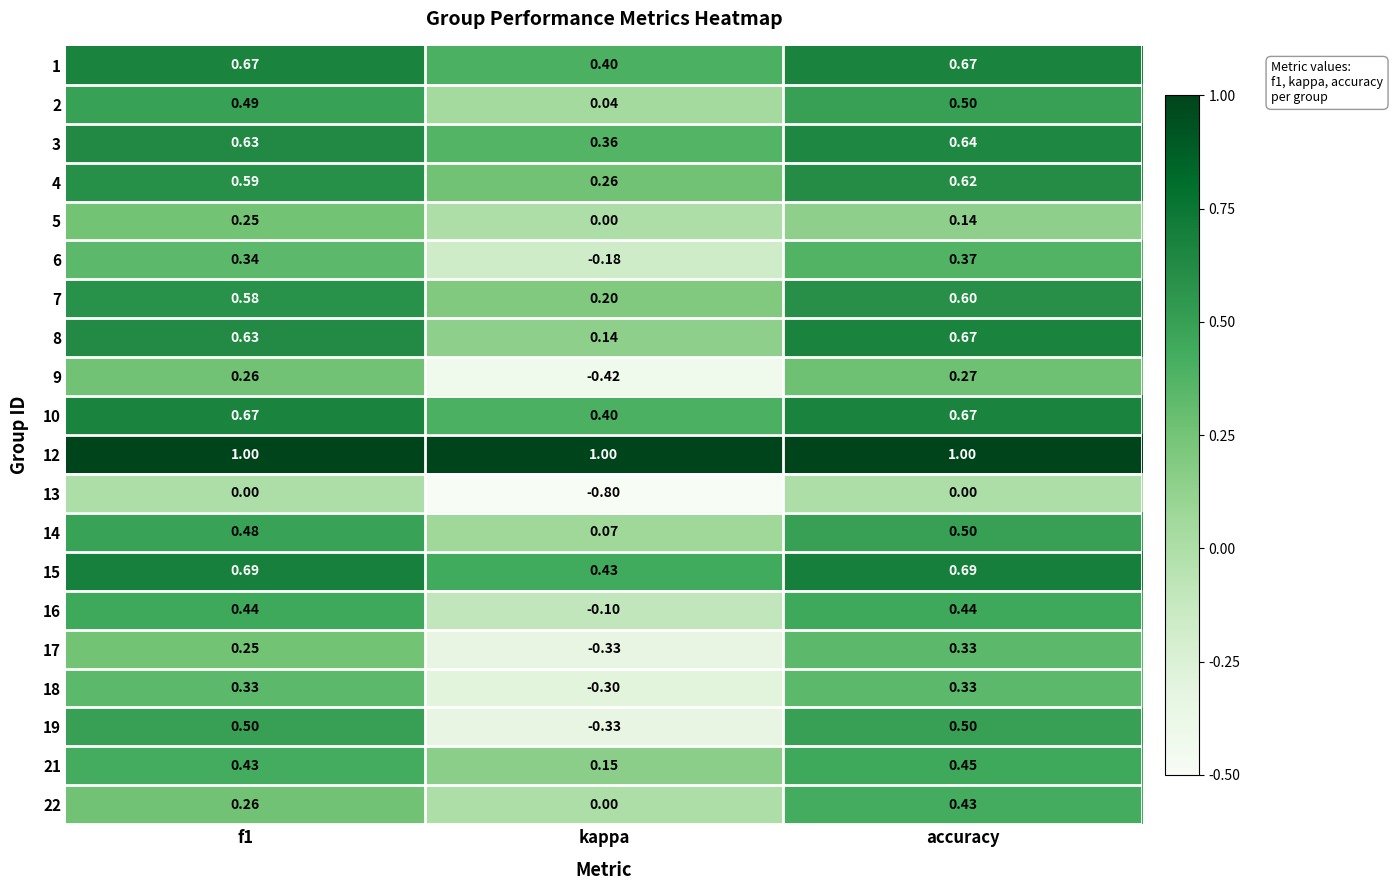

At which label does 10 reach its minimum?

kappa